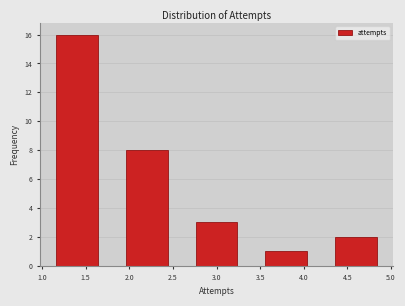

Over which range of the x-axis is the bar tallest?

1.0 to 1.8